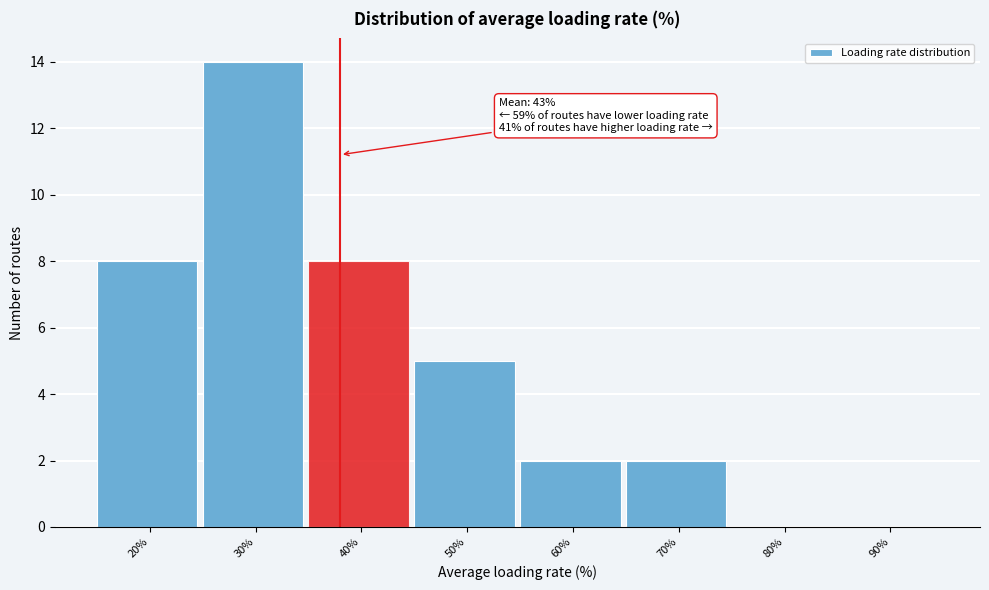

Reading left to right, transcribe all the data shown in this chart.

20%=8	30%=14	40%=8	50%=5	60%=2	70%=2	80%=0	90%=0